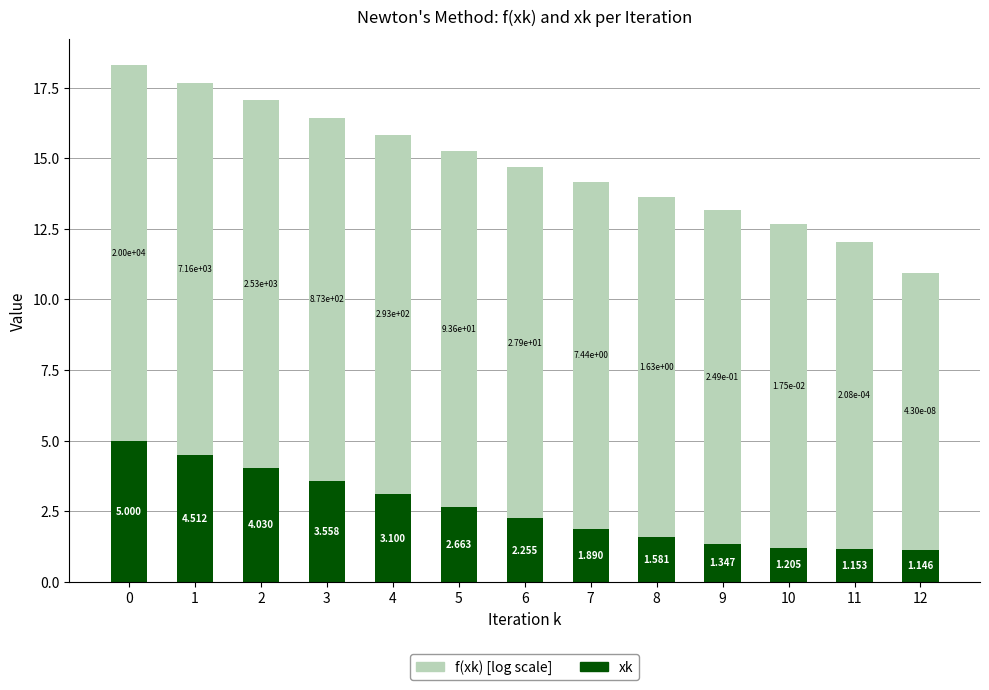

The value of f(xk) [log scale] at 1 is 13.2. True or false?

True